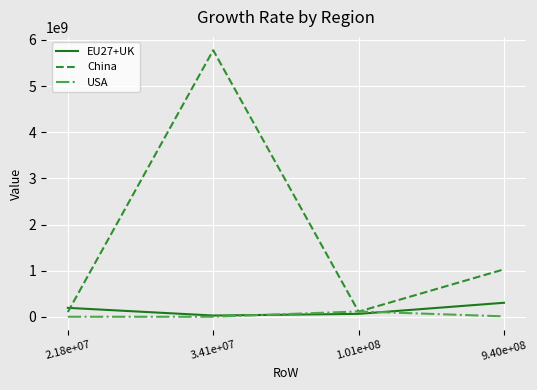

Does the chart display data point markers on the line(s)?

No